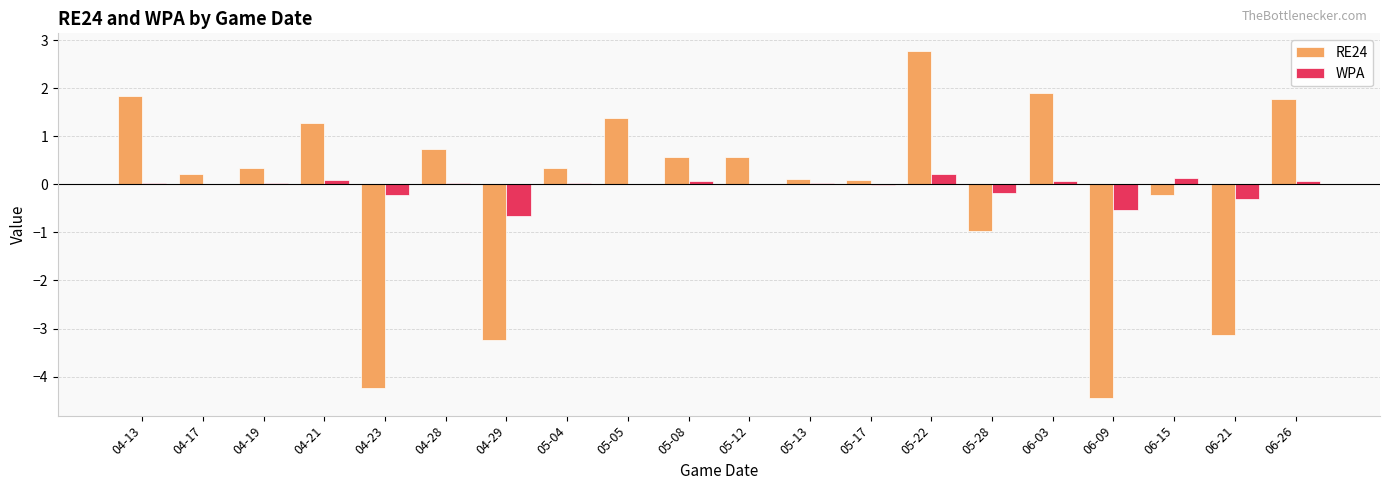

The RE24 series shows -6.9 at 06-09. True or false?

False